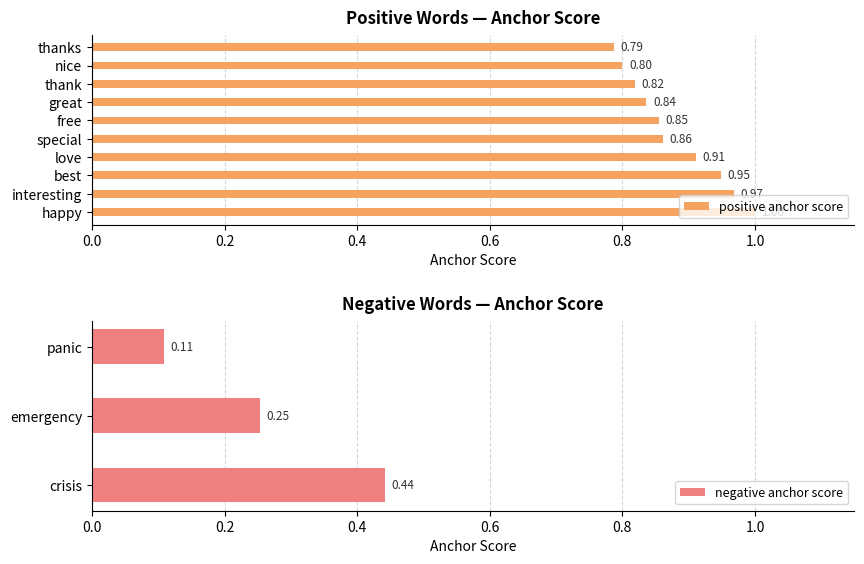

What is the label of the 9th bar from the right?

interesting